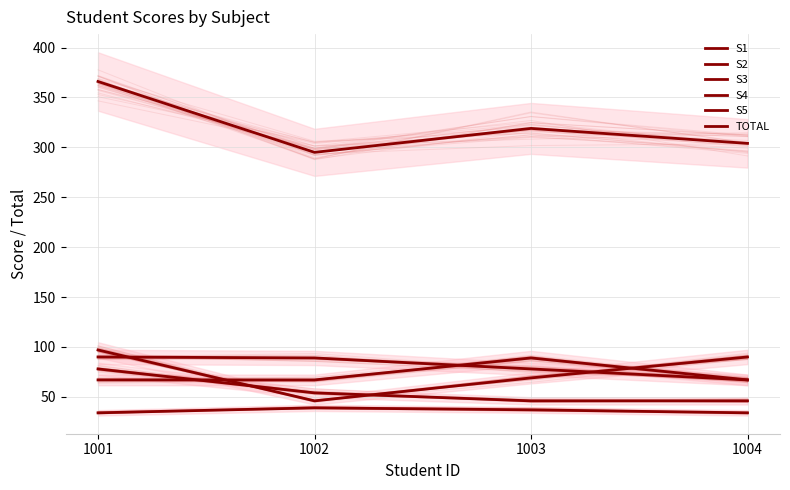

Which series has the widest spread of values?

TOTAL